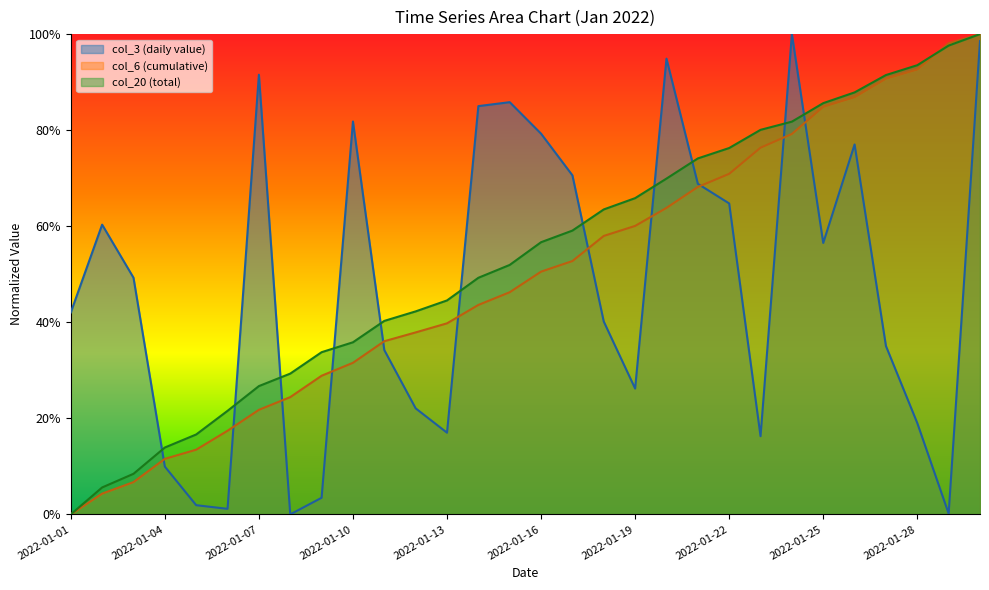

Where do col_20 and col_6 first cross each other?

2022-01-28 and 2022-01-29